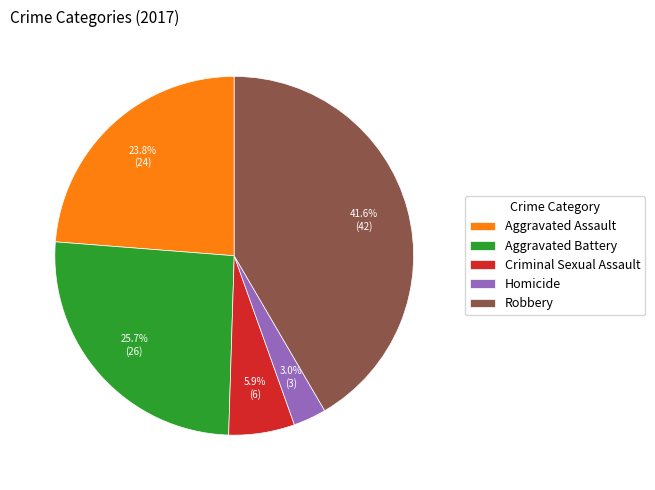

To the nearest percent, what is the difference between the largest and smallest slice percentages?

39%